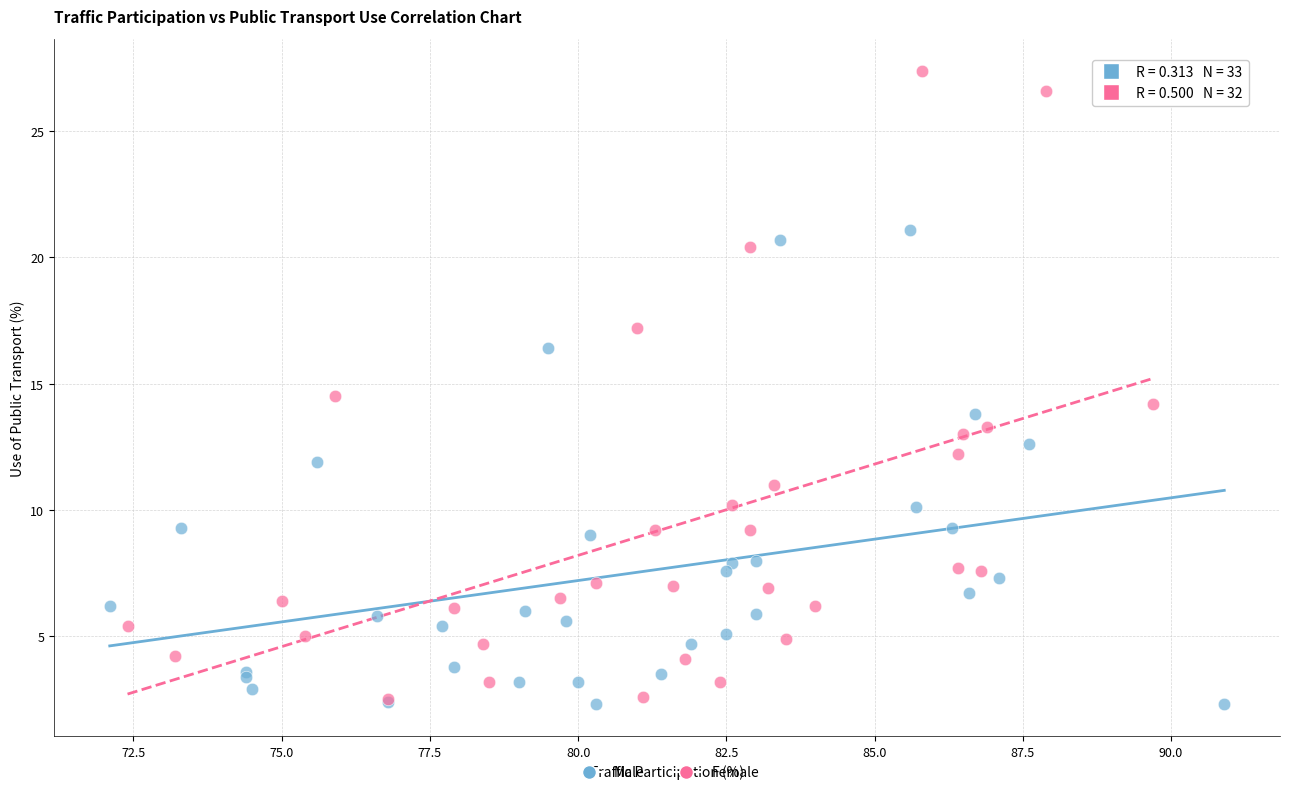

Which series has the largest Y range (max minus min)?

Female